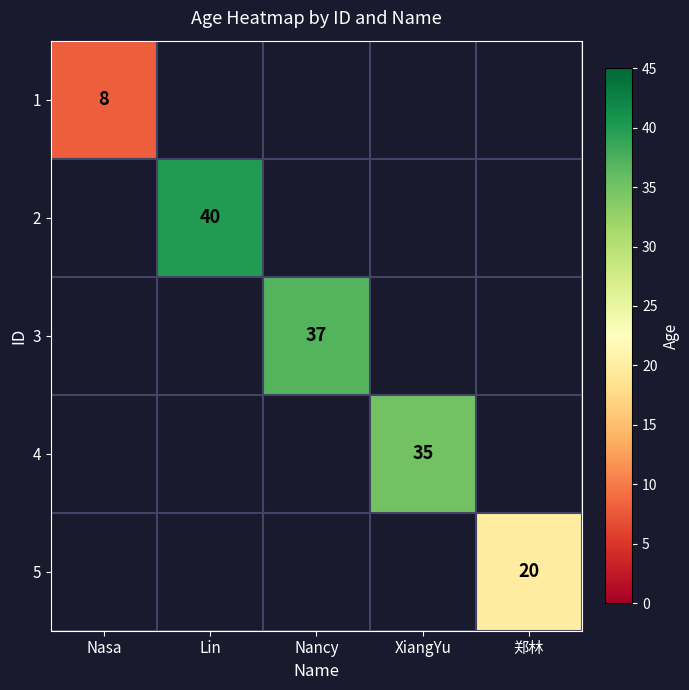

Count the number of data series in this chart.

5